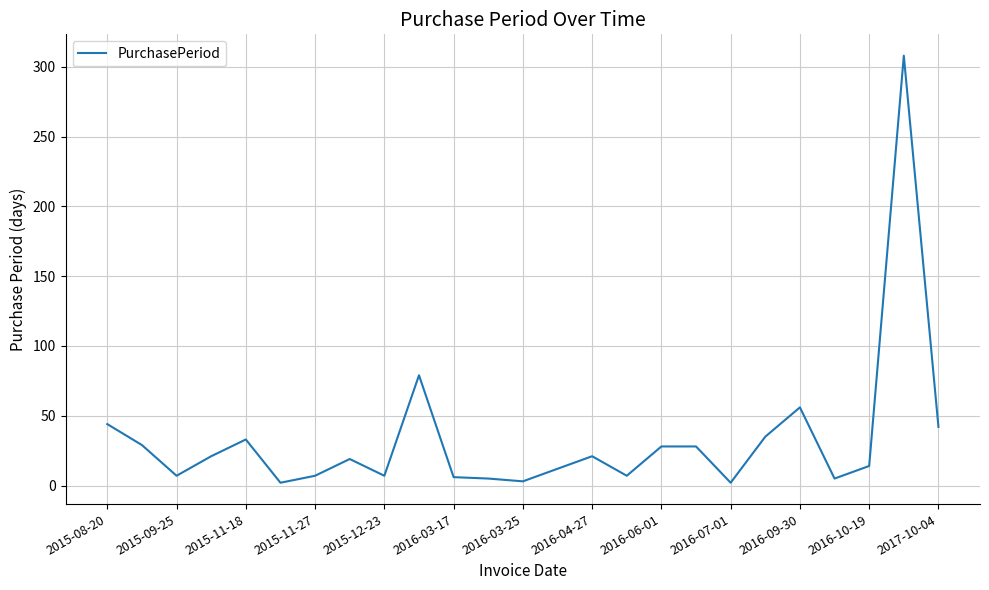

How many values are below 19?

12